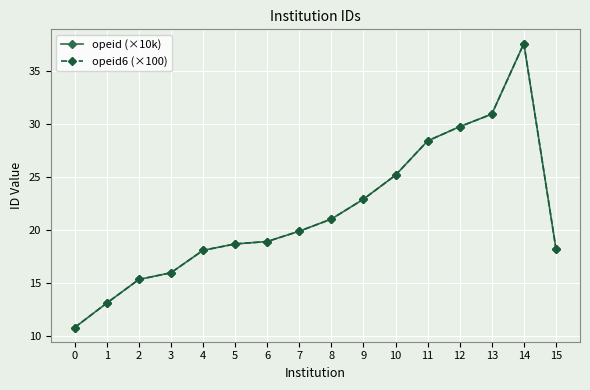

Where is the first local maximum for opeid (×10k)?

14